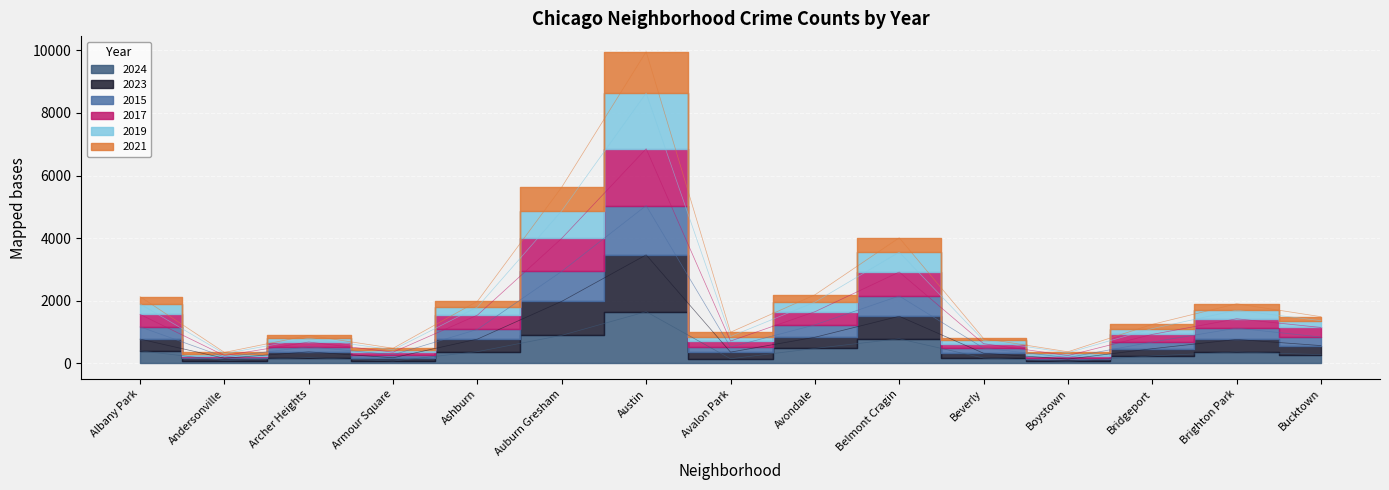

At which label does 2024 first exceed 282?

Albany Park